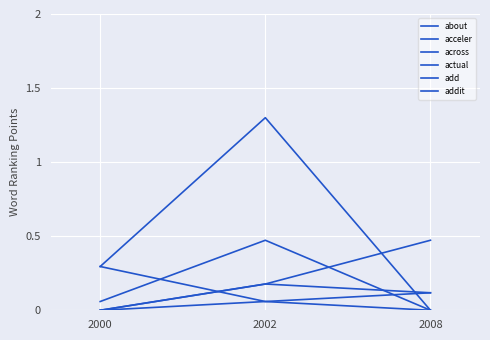

The value of acceler at 2008 is 0.0. True or false?

True